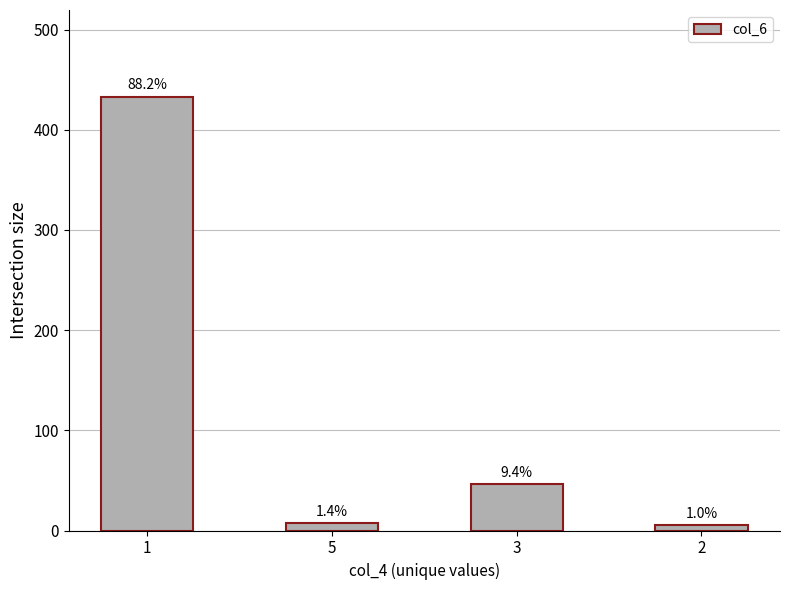

Reading left to right, what are all the values shown in this chart?

433	7	46	5